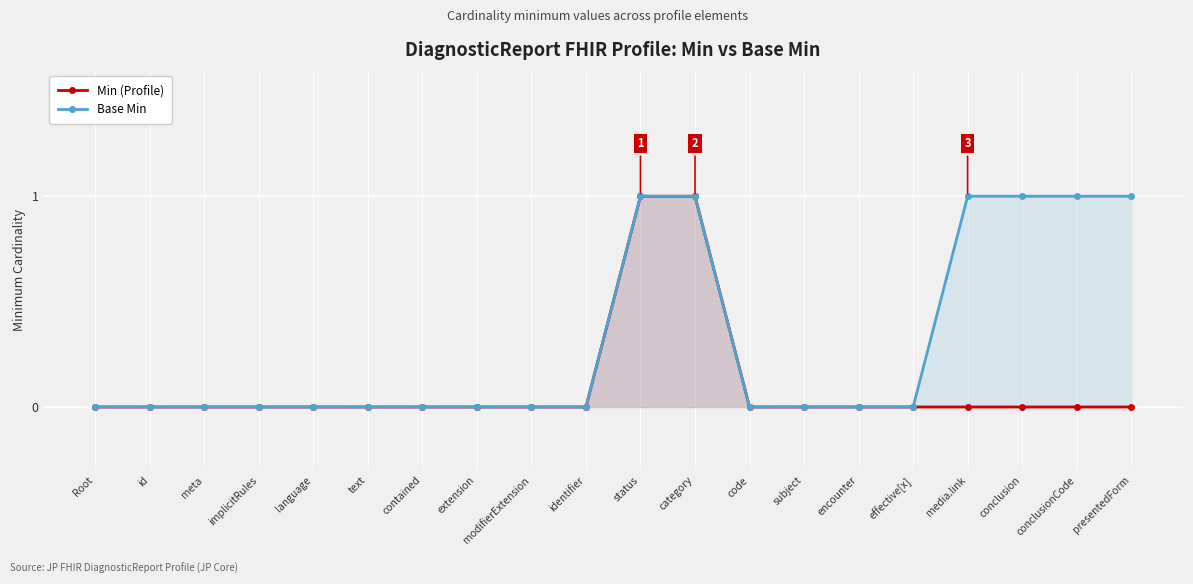

Rank the series by their maximum value, from highest to lowest.

Min (Profile), Base Min